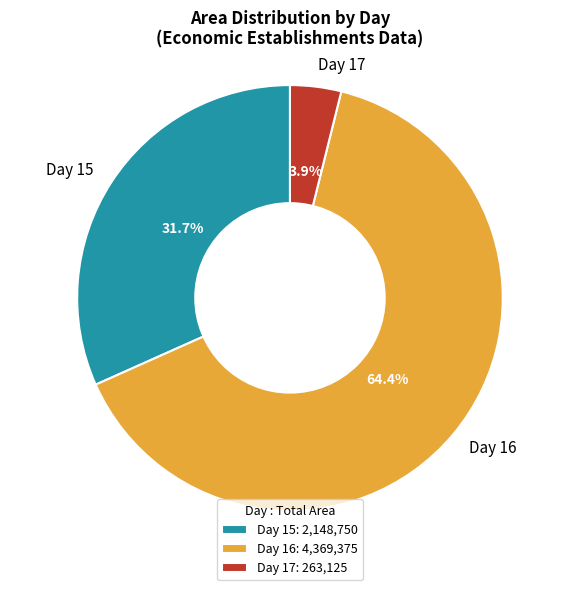

To the nearest percent, what is the difference between the largest and smallest slice percentages?

61%